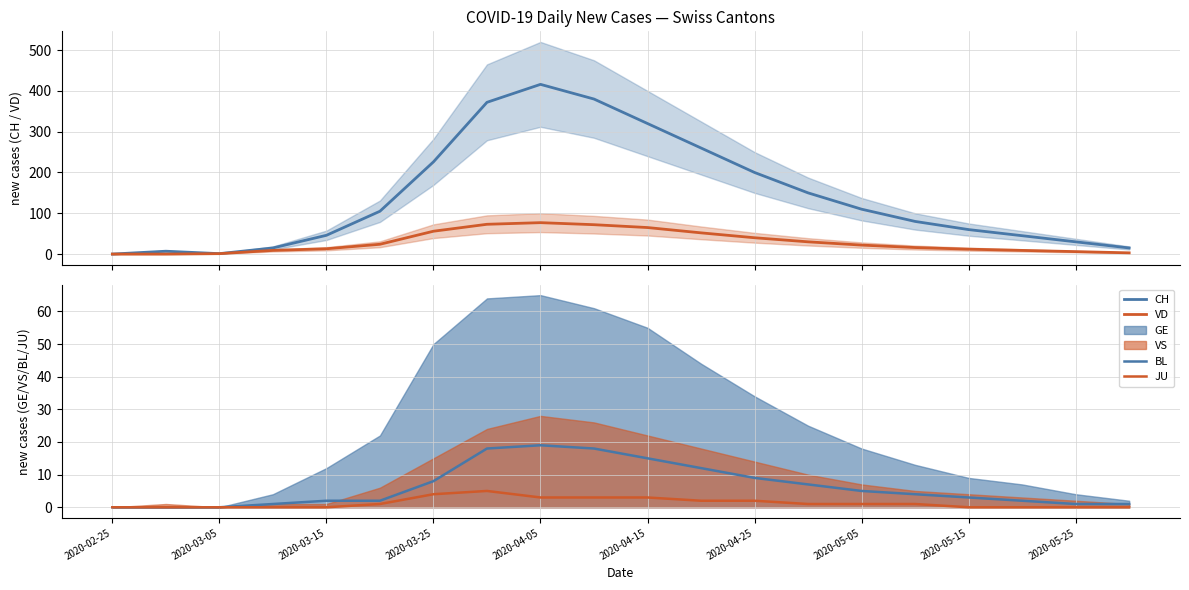

How many data points in VD are above 22?

9